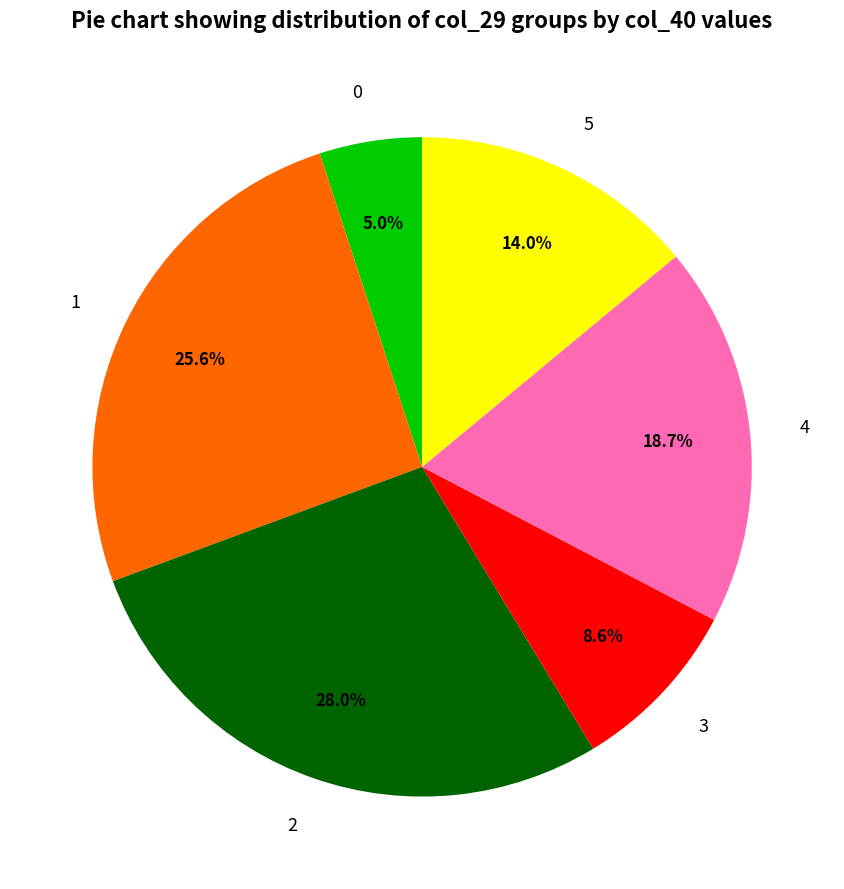

How many slices are in this pie chart?

6